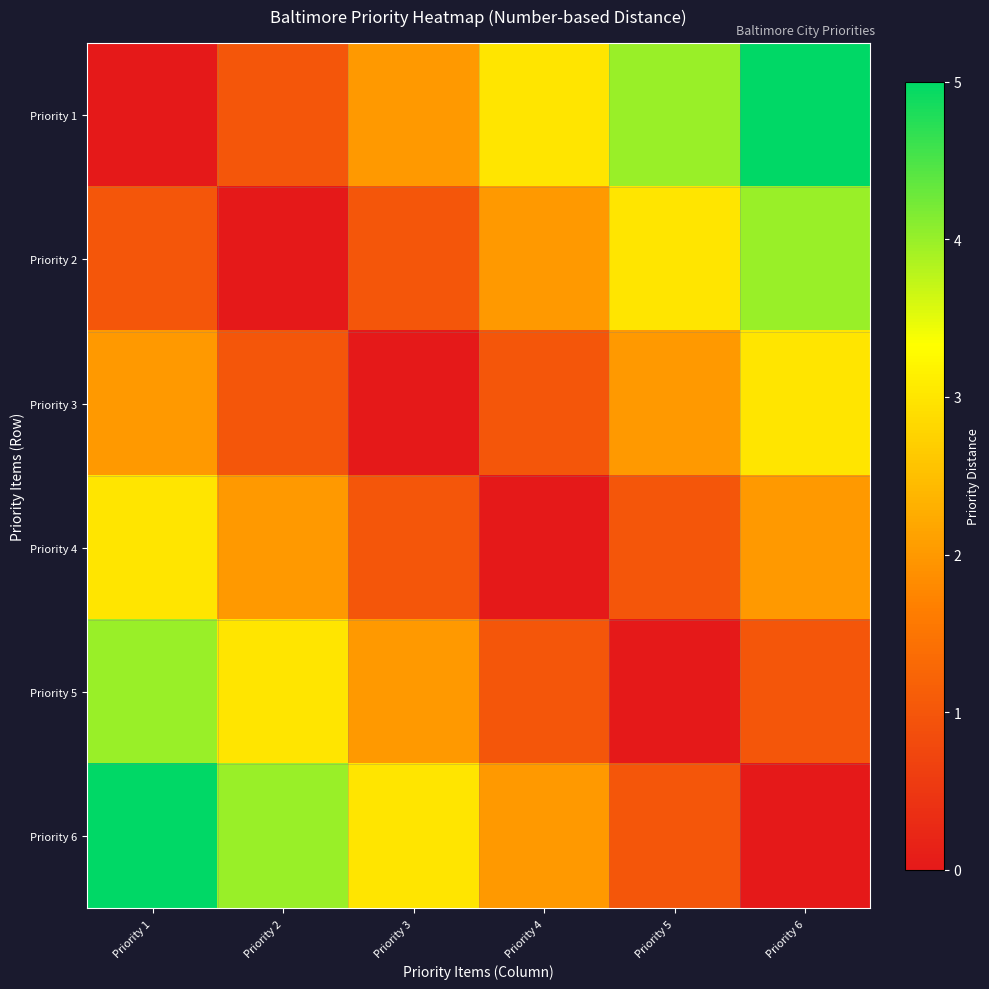

At how many categories does at least one series exceed 4?

2